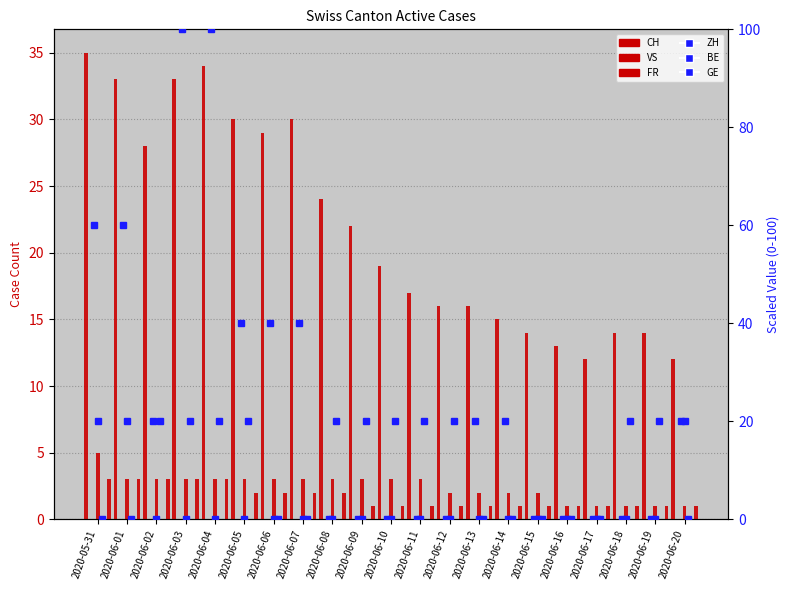

How many data points in CH are less than 19?

10